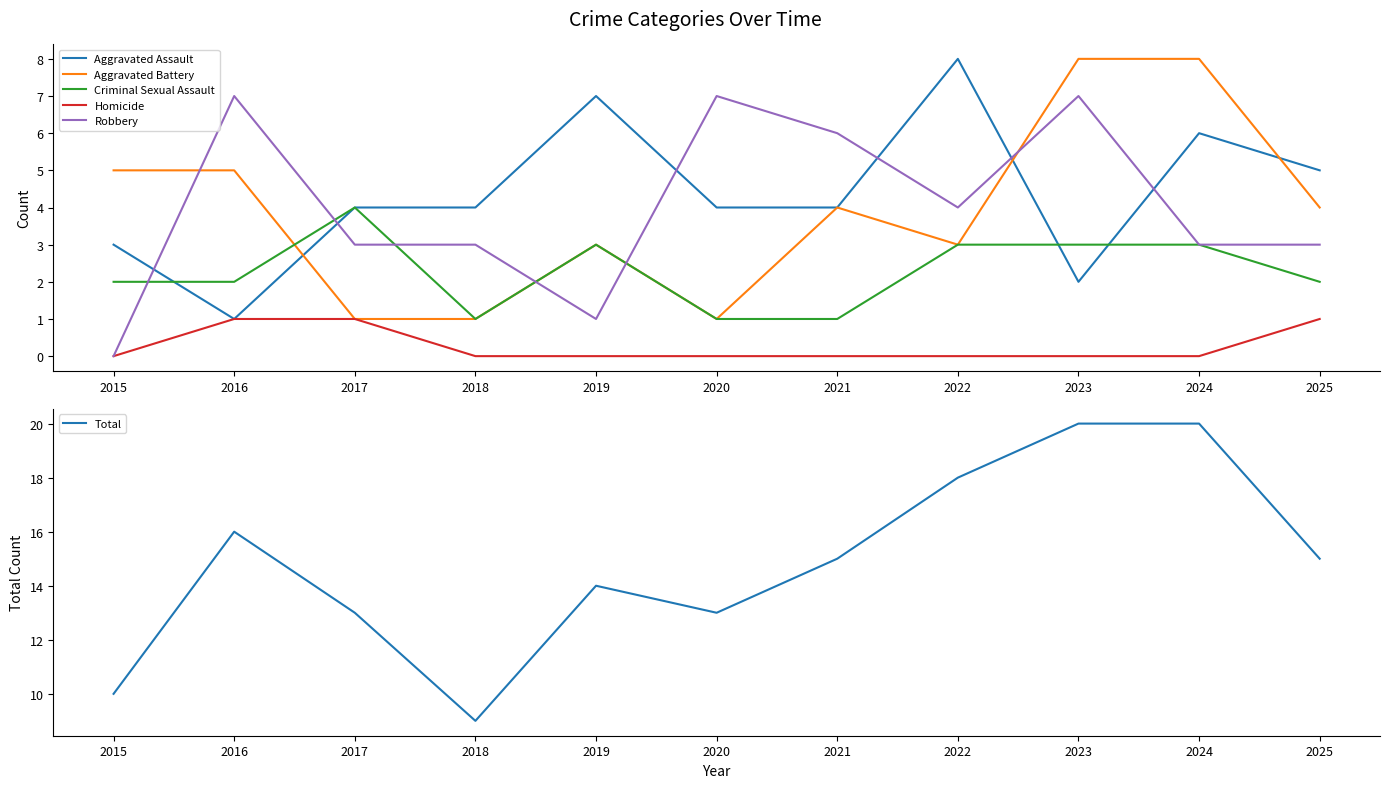

What is the highest value of the Total series?

20